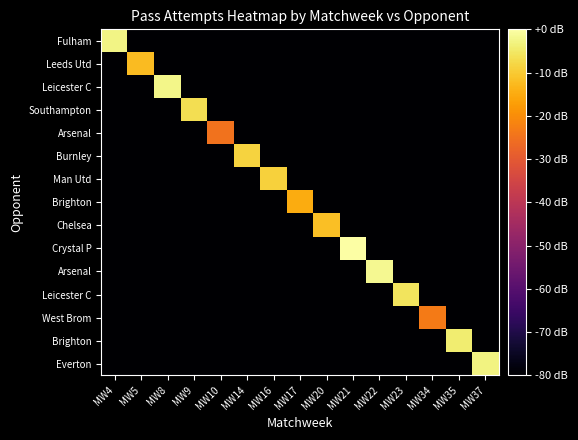

Which label corresponds to the smallest value in the chart?

MW5